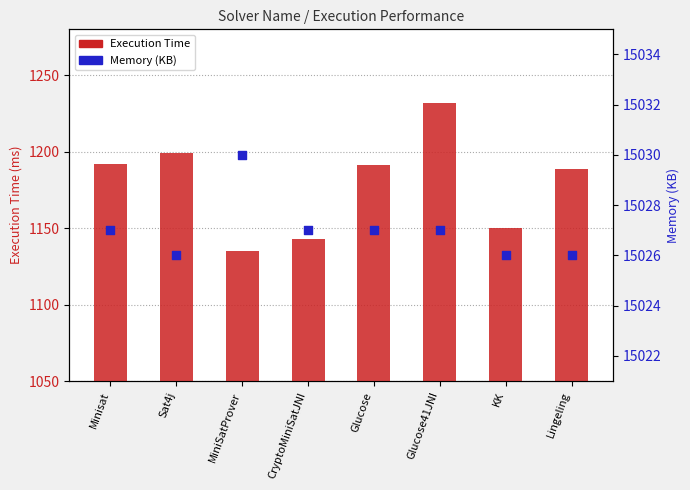

Which series has the widest spread of Y values?

Execution Time